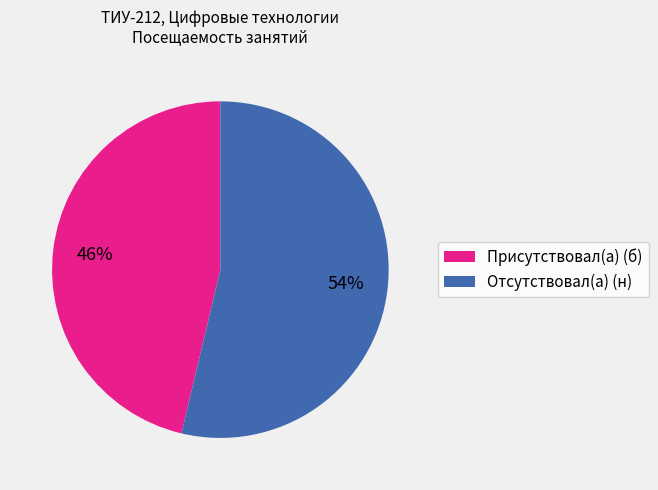

True or false: Присутствовал(а) (б) accounts for 38% of the total.

False